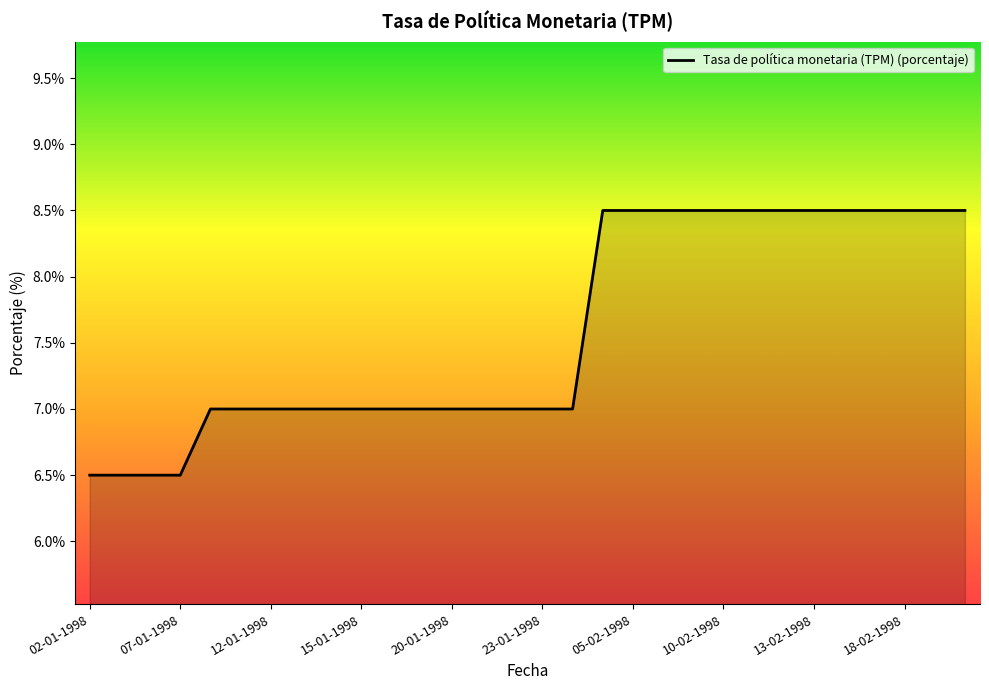

What is the smallest value displayed?

6.5